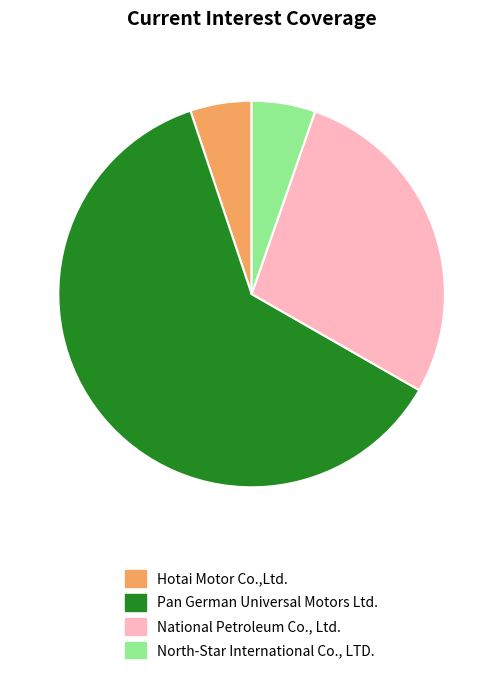

Count the number of slices in the pie.

4